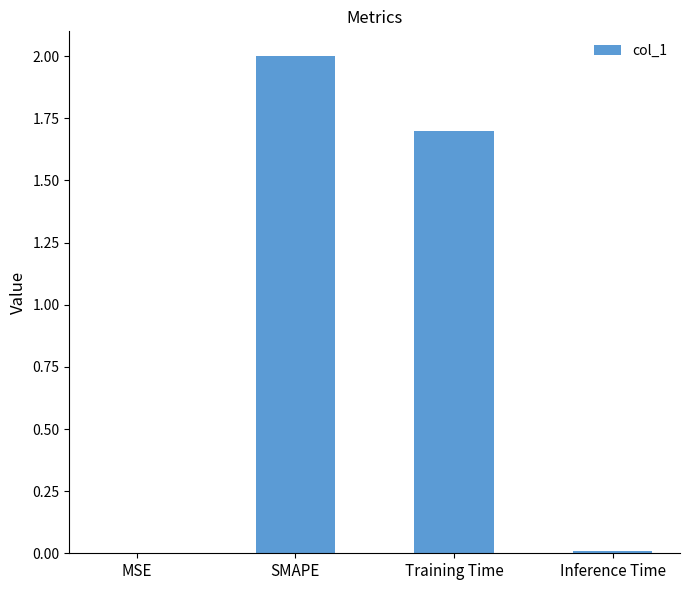

Is it true that the value at Inference Time is 0.0?

True